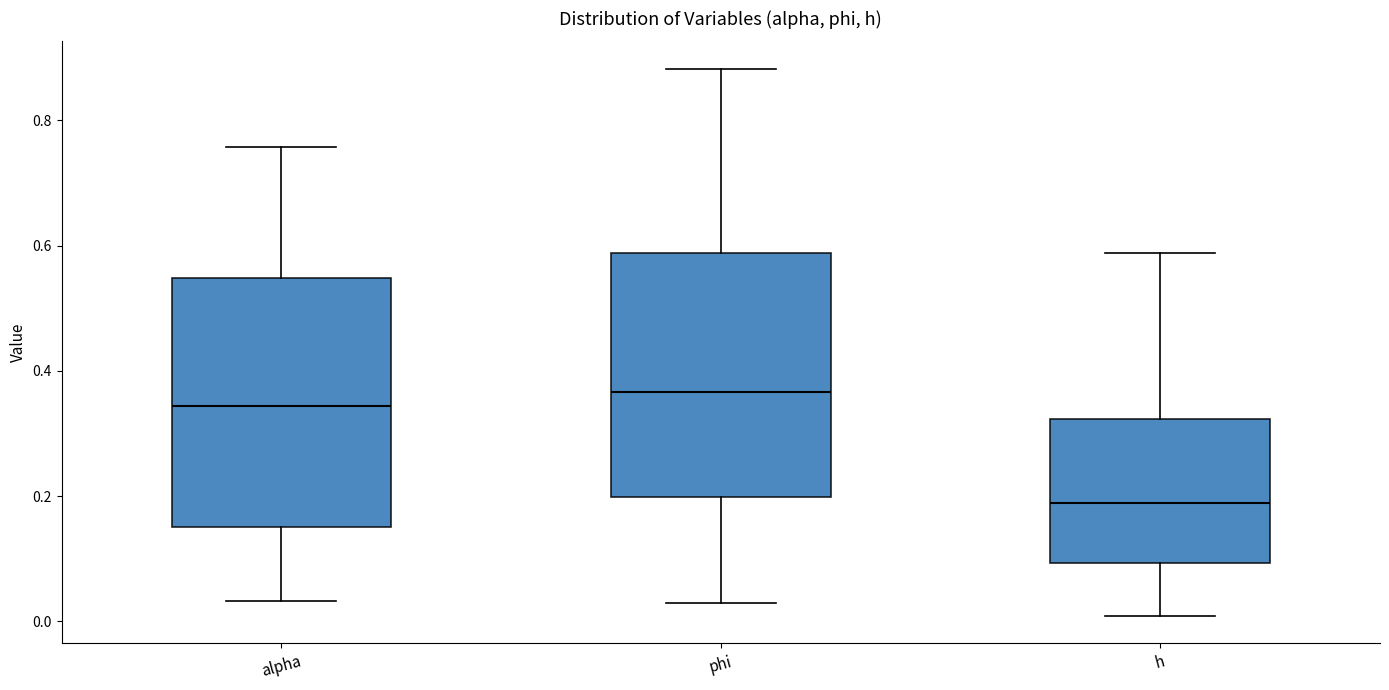

Where is the upper edge of the box for h on the y-axis? The values are not printed on the chart, so give them approximately, as read against the axis.

0.32